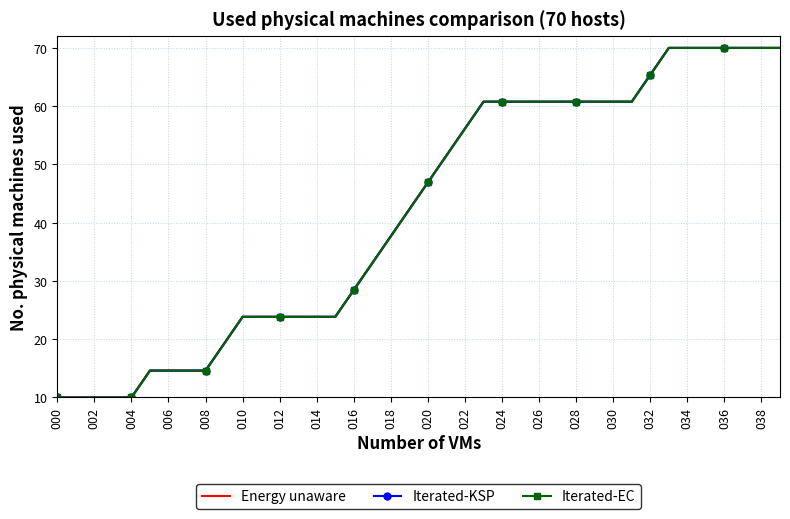

What position from the left is 37?

38